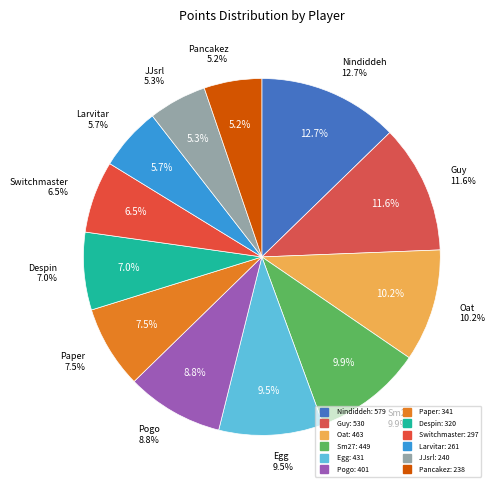

What portion of the pie excludes Despin?

93.0%